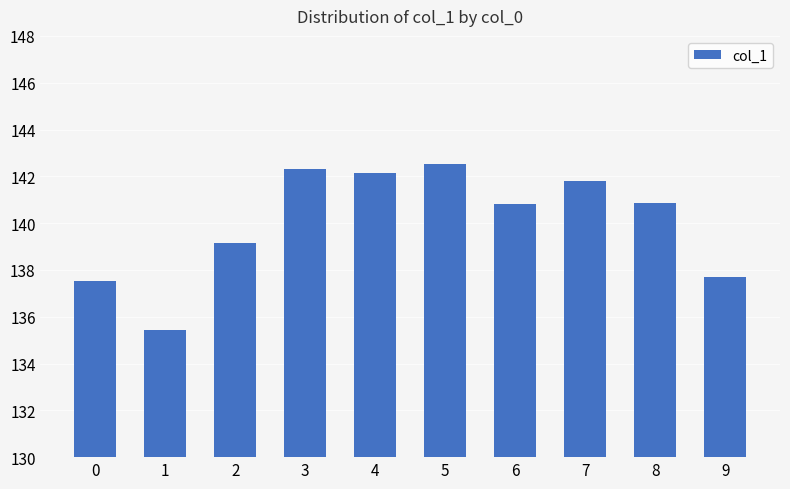

What is the value of the 4th bar from the left?

142.3